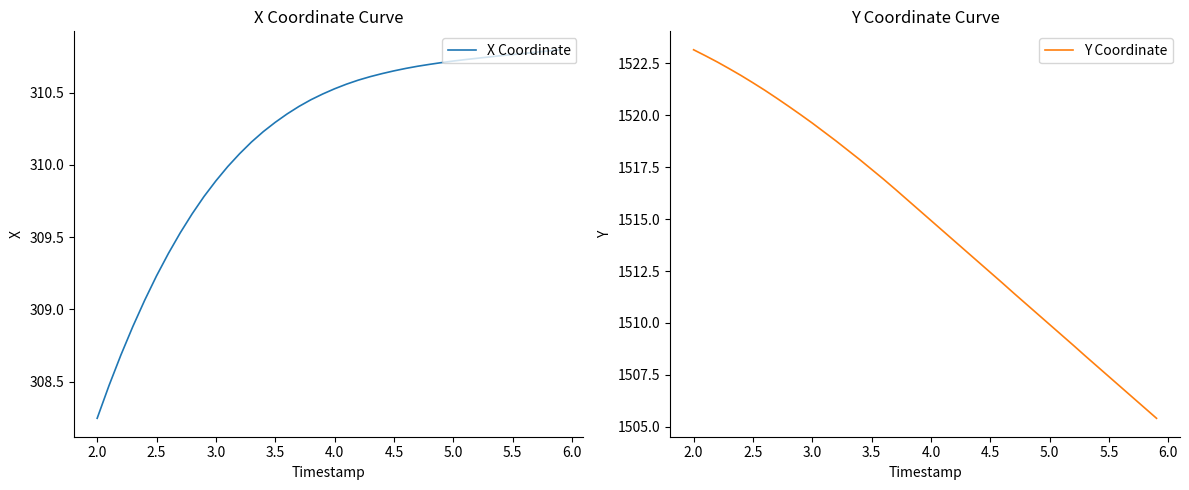

Which series has the largest range (max minus min)?

Y Coordinate